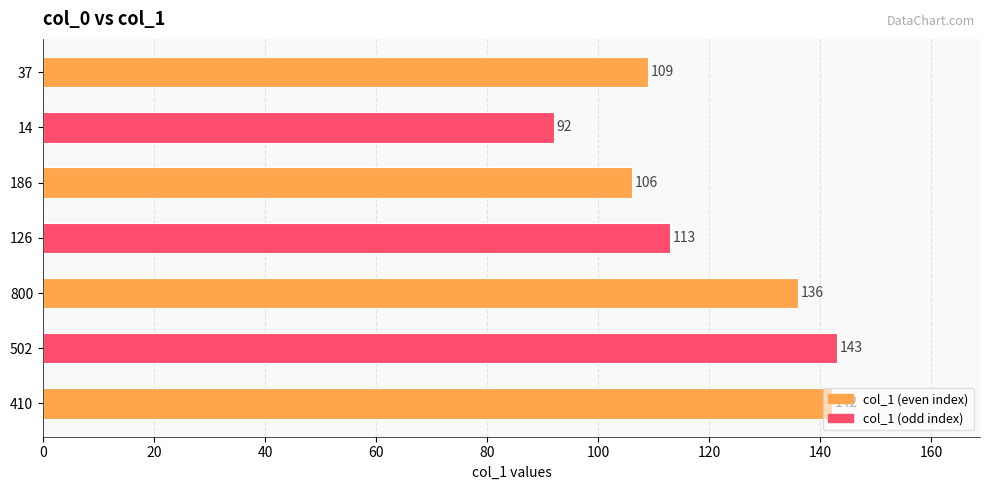

What is the difference between the maximum and minimum values?

51